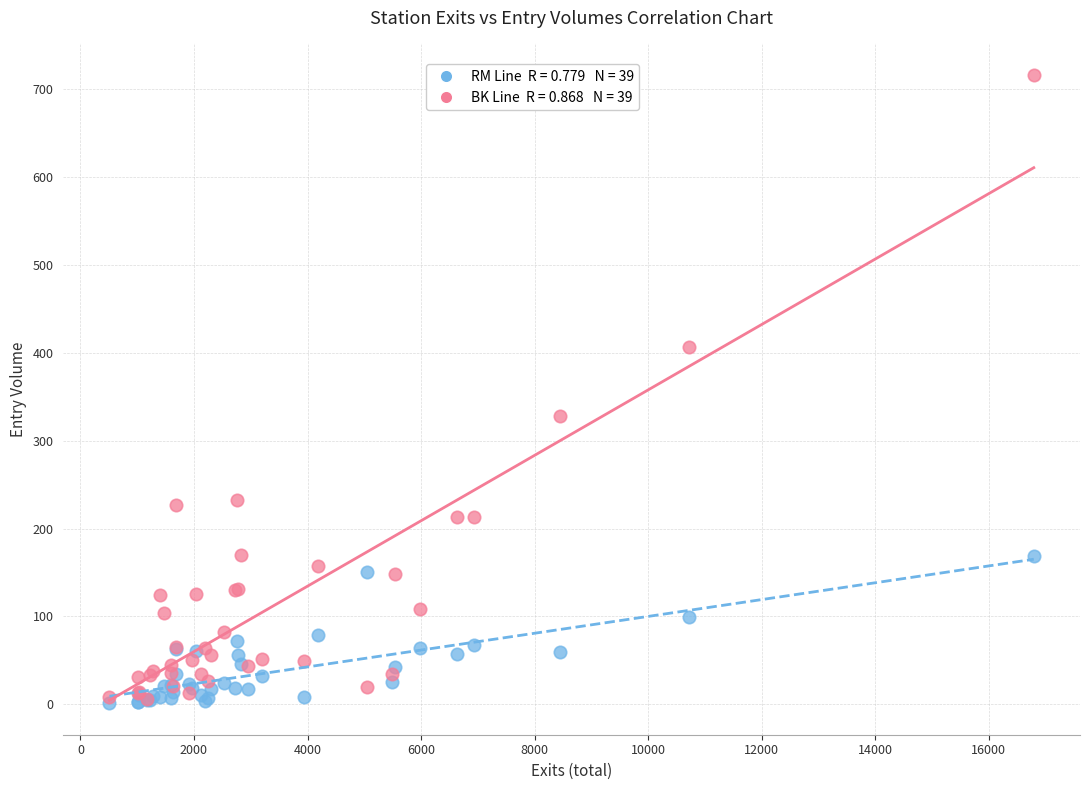

Across all series, what Y value is closest to 358?

327.8